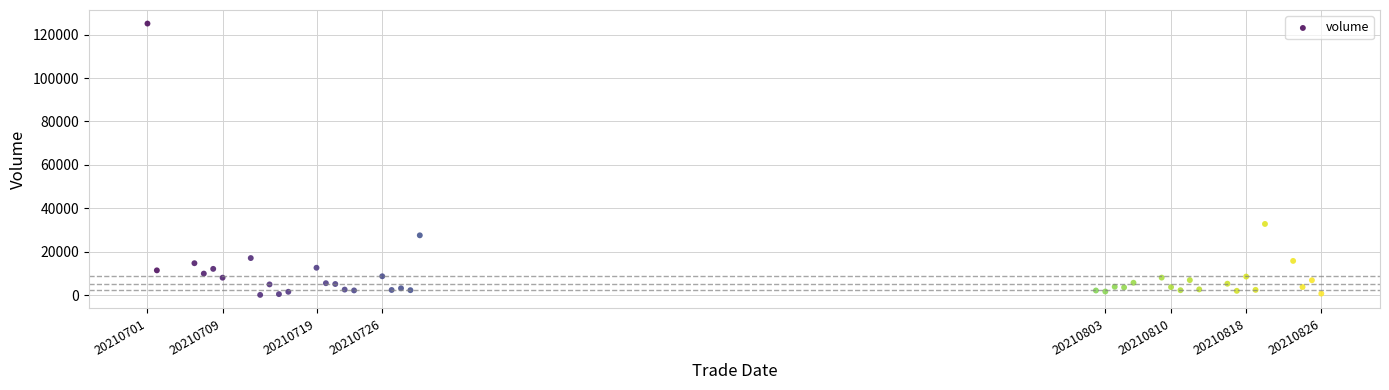

What Y value in the scatter plot is closest to 62601?

32762